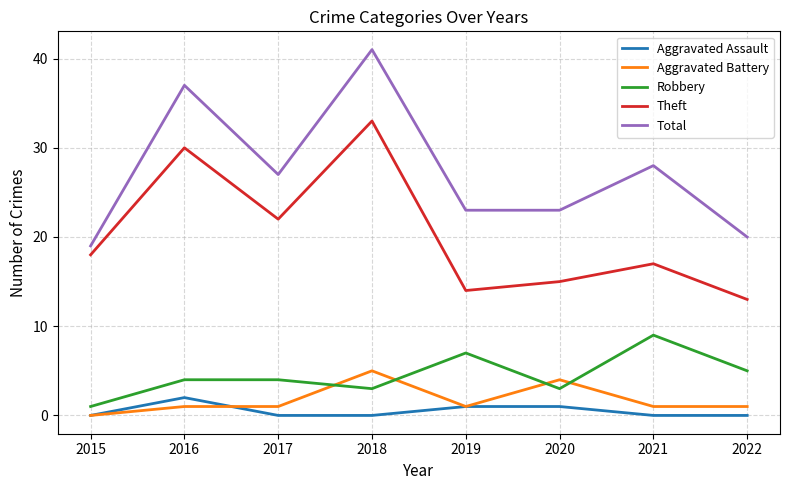

Rank the categories by Theft value from highest to lowest.

2018, 2016, 2017, 2015, 2021, 2020, 2019, 2022